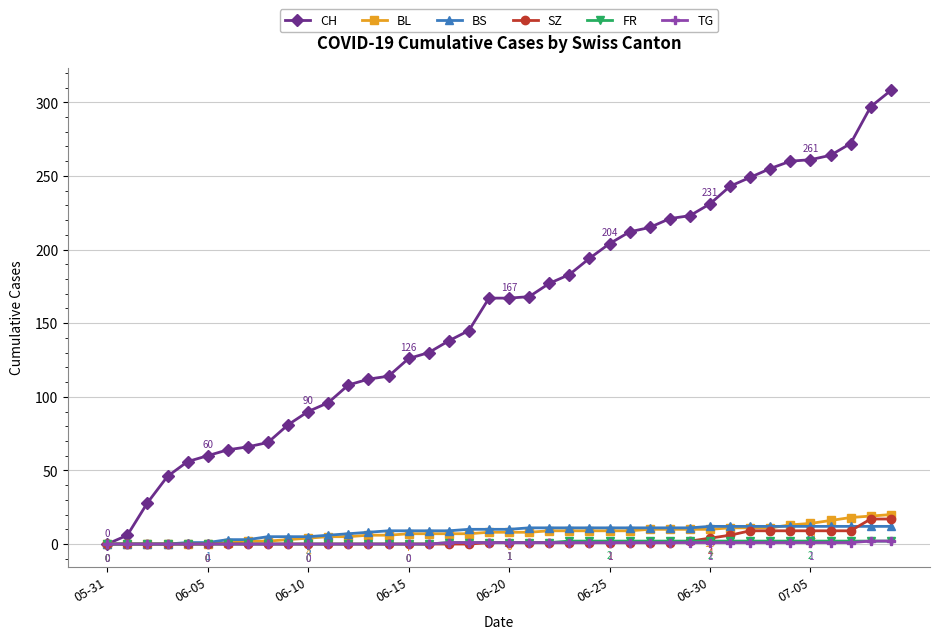

Which series has the largest total across all categories?

CH